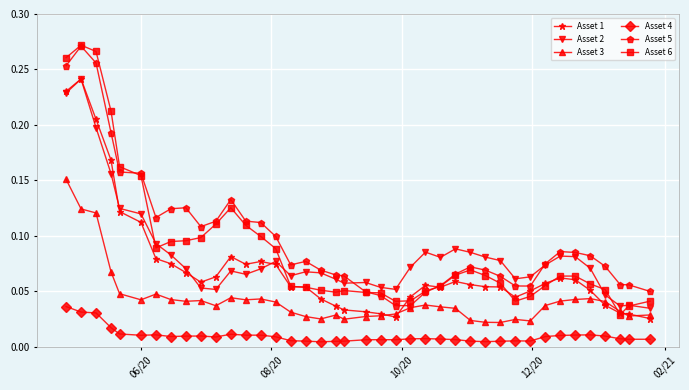

Count the Asset 4 values in the range 0 to 1.

40